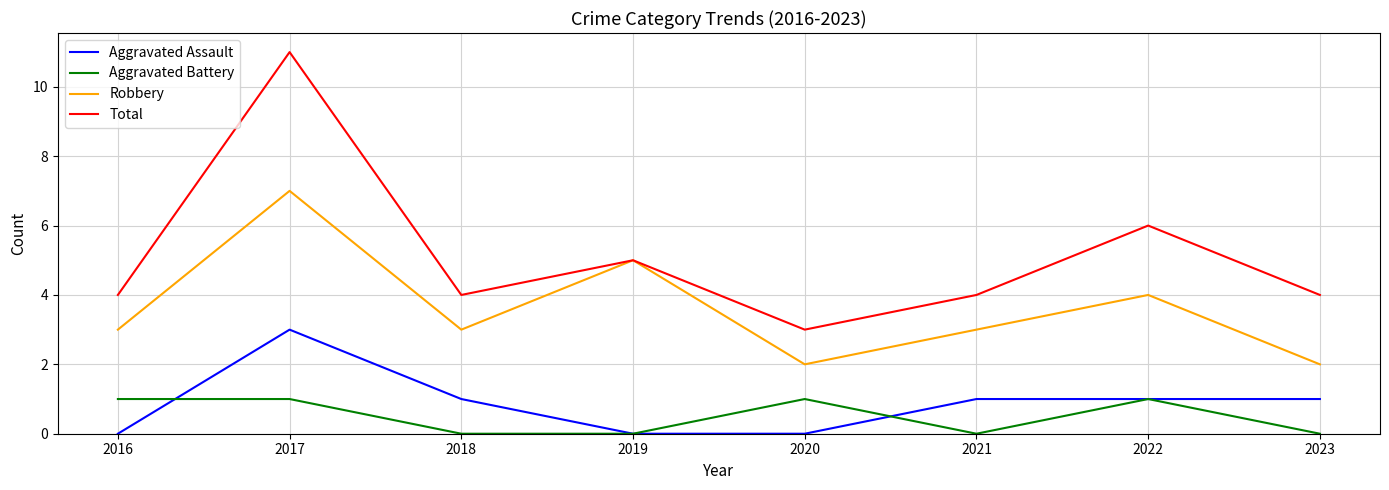

True or false: Aggravated Assault and Robbery intersect in this chart.

False